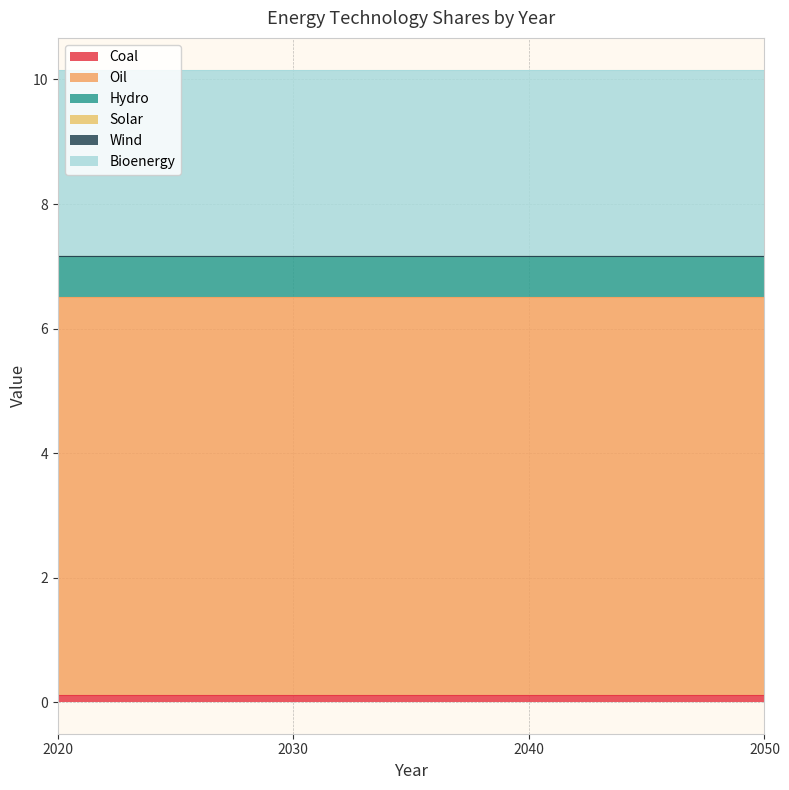

Which category has the lowest value across all series?

2020